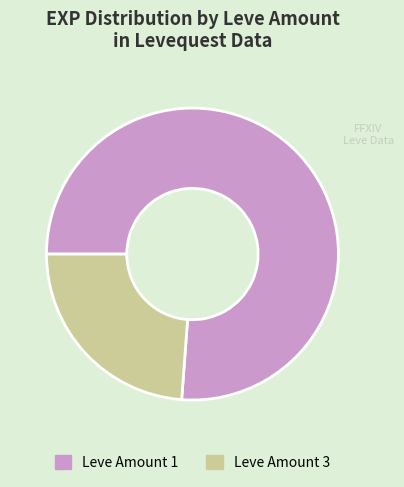

Does any single category account for the majority?

Yes